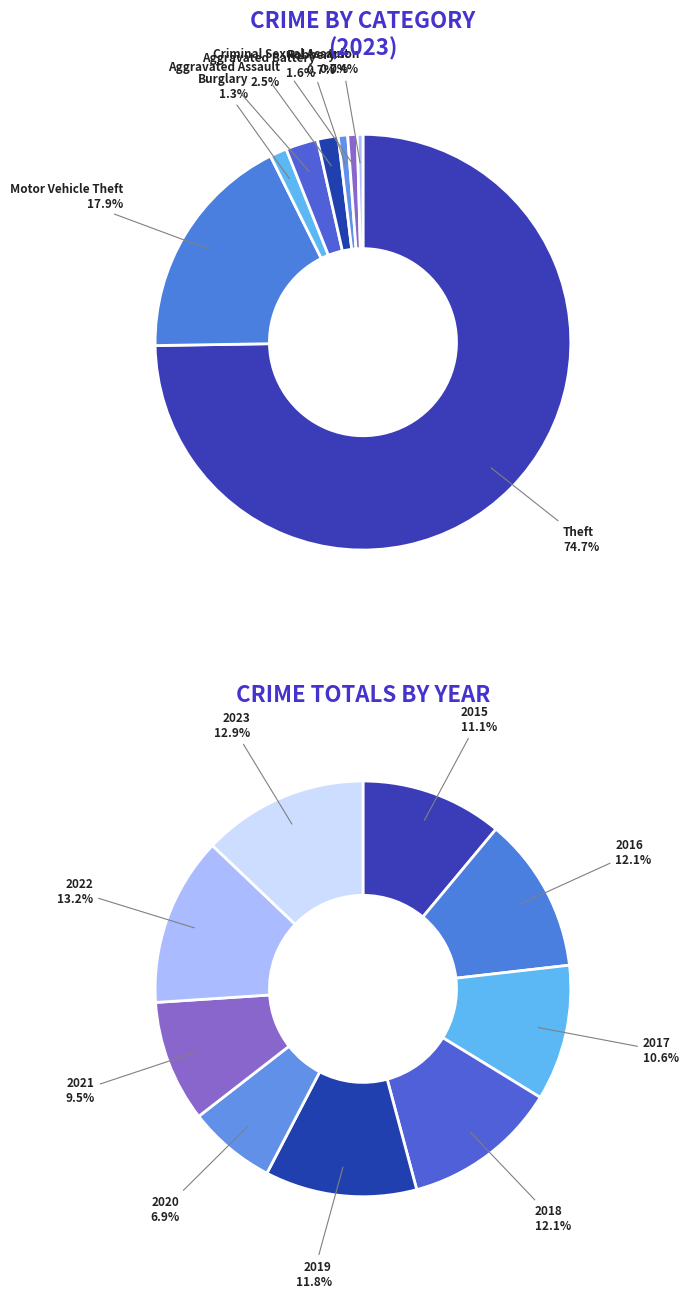

To the nearest percent, what is the combined percentage of Criminal Sexual Assault and Arson?

1%